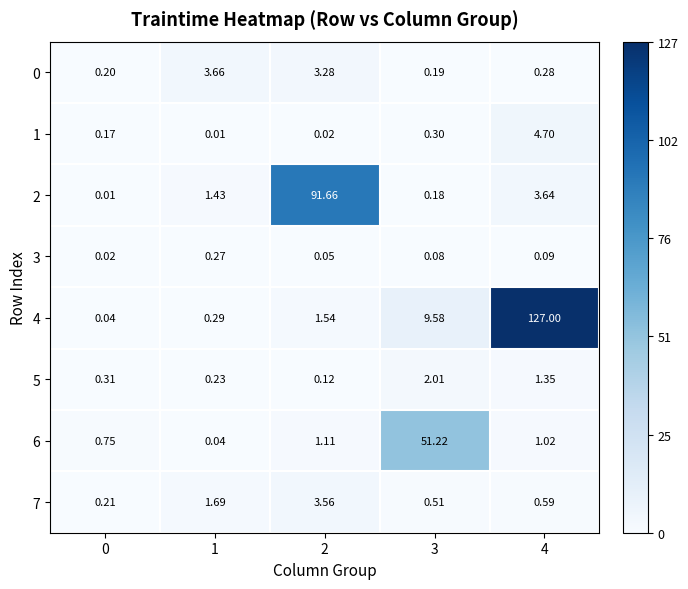

Which series has the largest range (max minus min)?

4